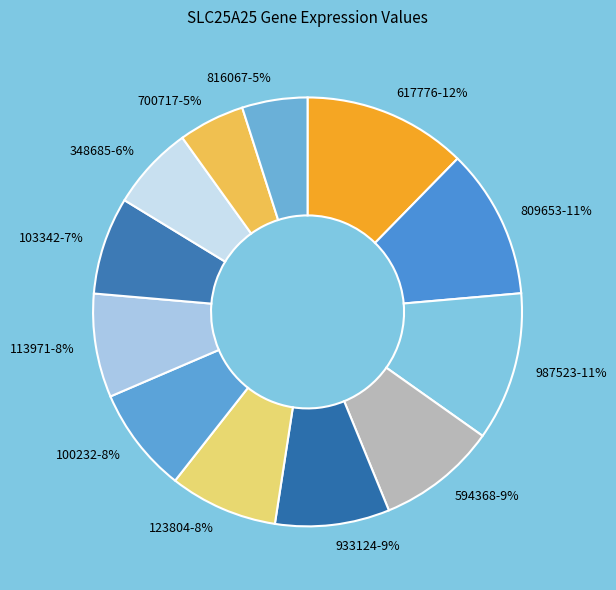

Count the number of slices in the pie.

12